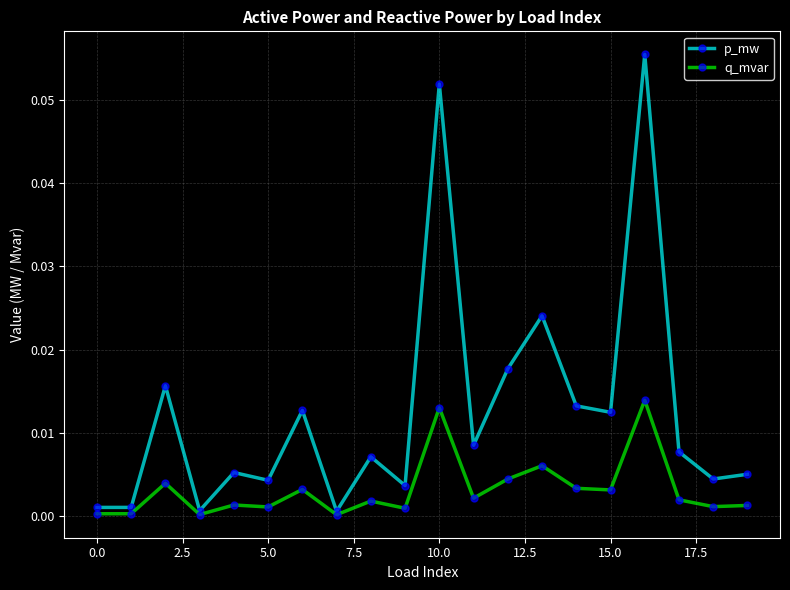

Which series has the largest total across all categories?

p_mw